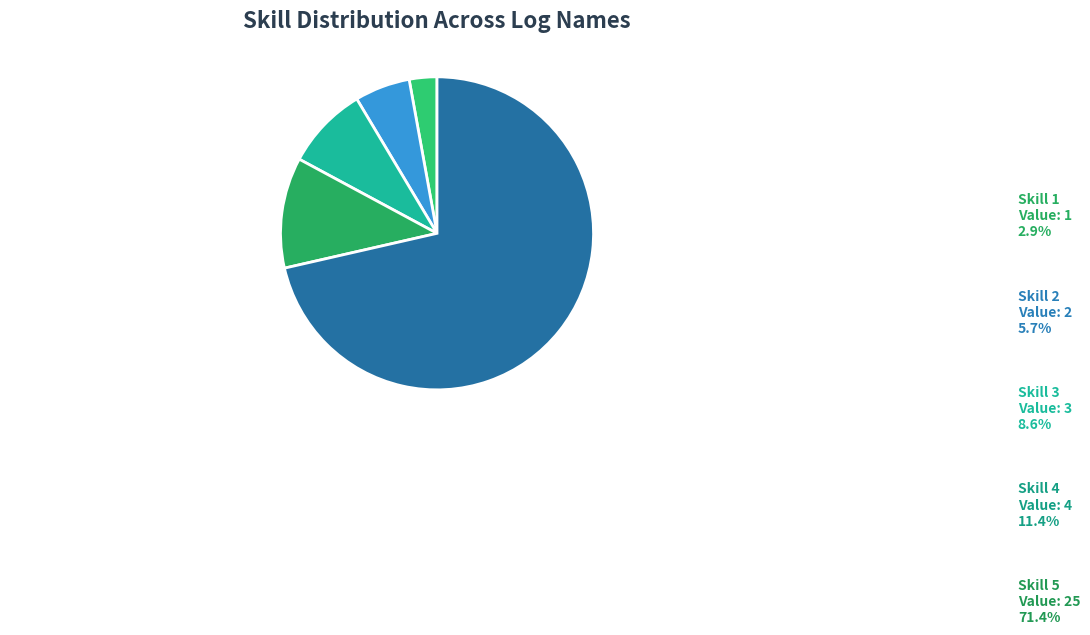

To the nearest percent, what is the average slice percentage?

20%